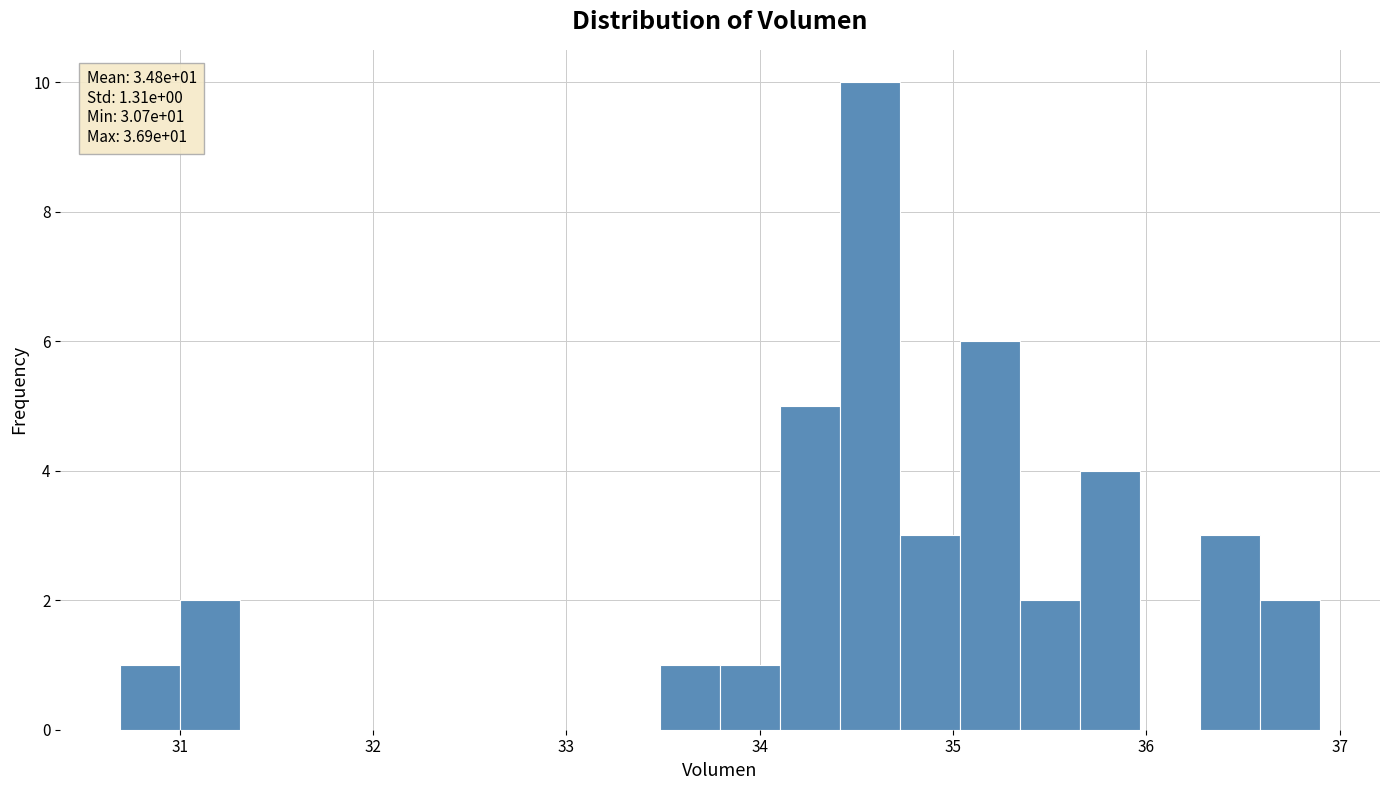

Read against the x-axis, roughly where is the centre of the tallest bar?

34.6